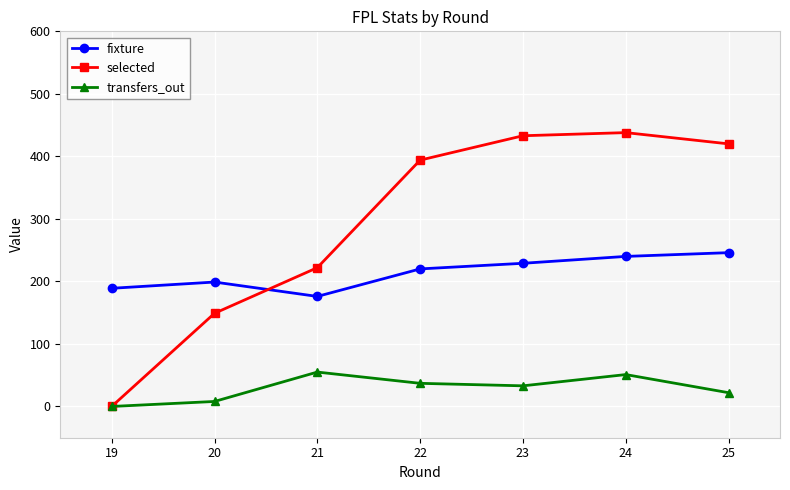

What are all the series names shown in the legend?

fixture, selected, transfers_out